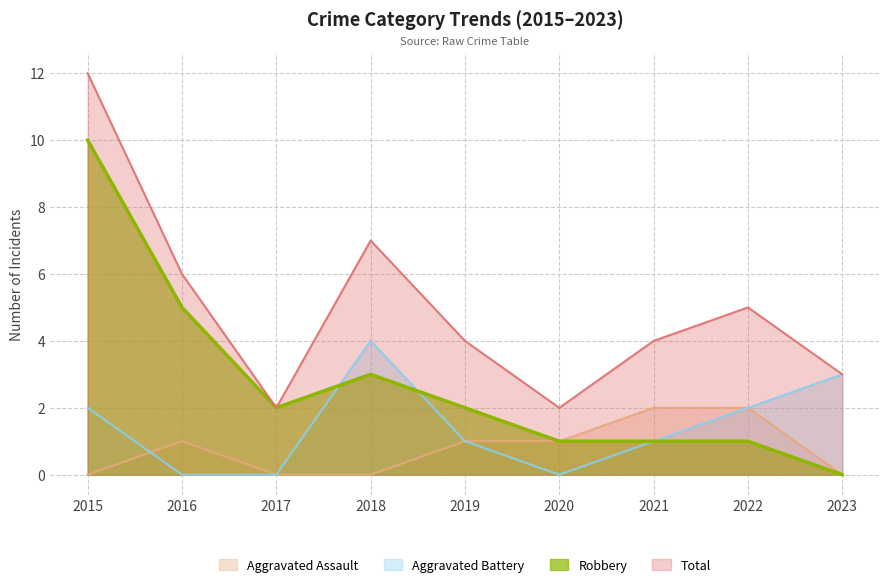

Reading left to right, what are all the values shown in this chart?

Aggravated Assault: 0	1	0	0	1	1	2	2	0
Aggravated Battery: 2	0	0	4	1	0	1	2	3
Robbery: 10	5	2	3	2	1	1	1	0
Total: 12	6	2	7	4	2	4	5	3